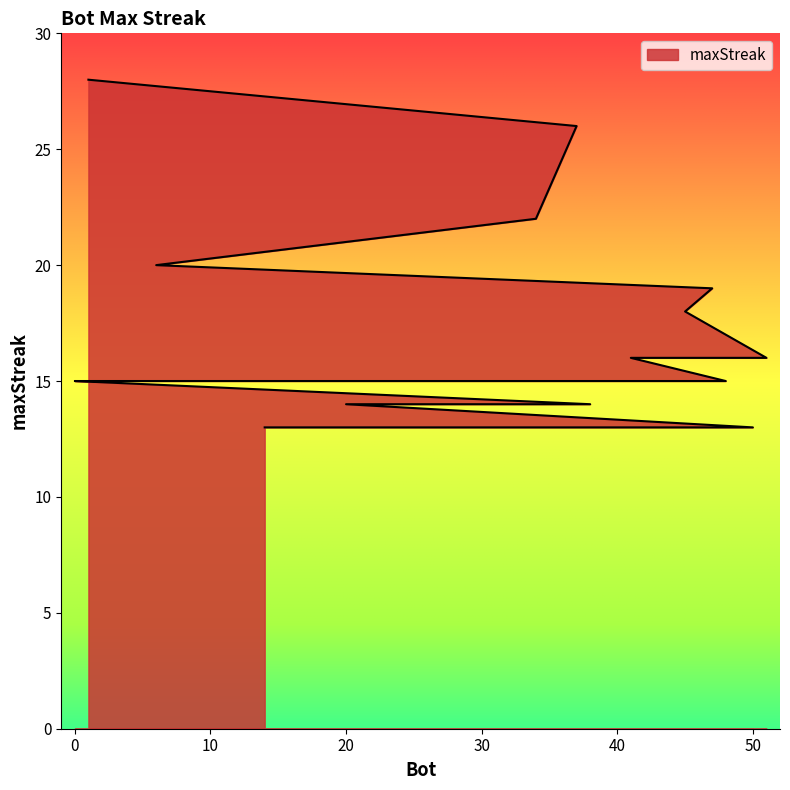

What is the ratio of the value at 41 to the value at 32?

1.1